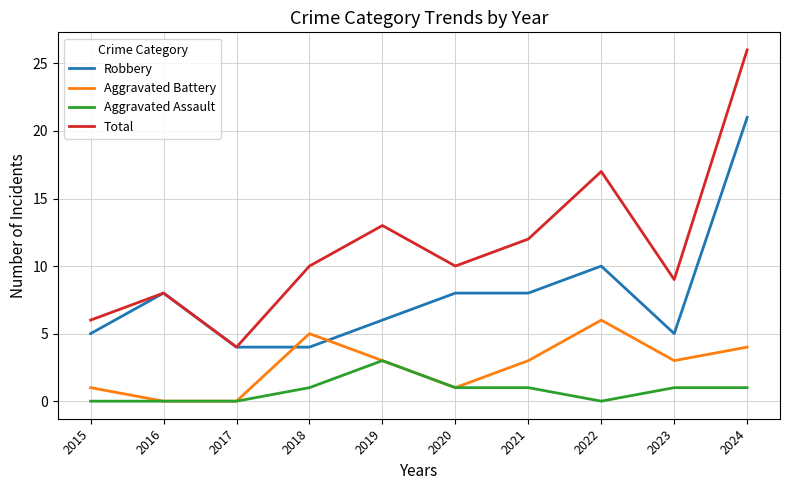

Is it true that Robbery equals 8 at 2015?

False